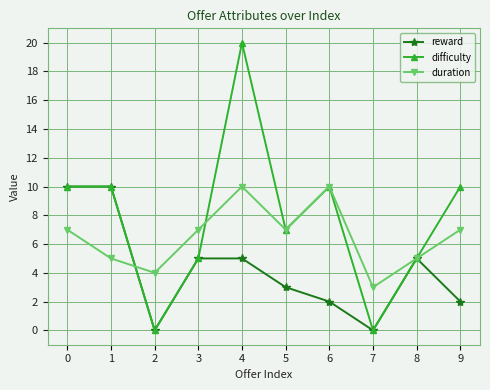

Count the number of categories in the chart.

10